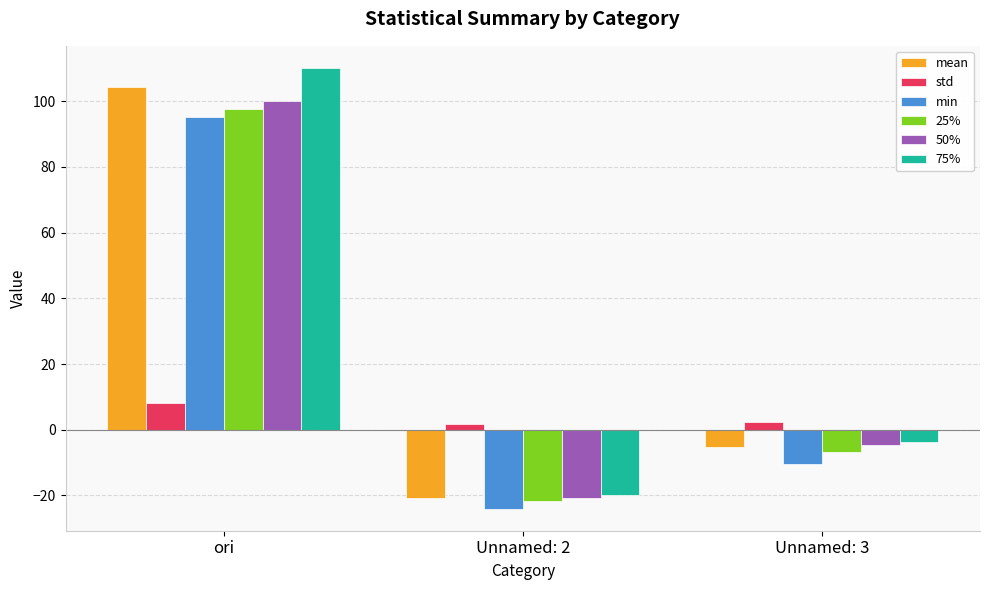

What is the highest value of the 75% series?

110.2